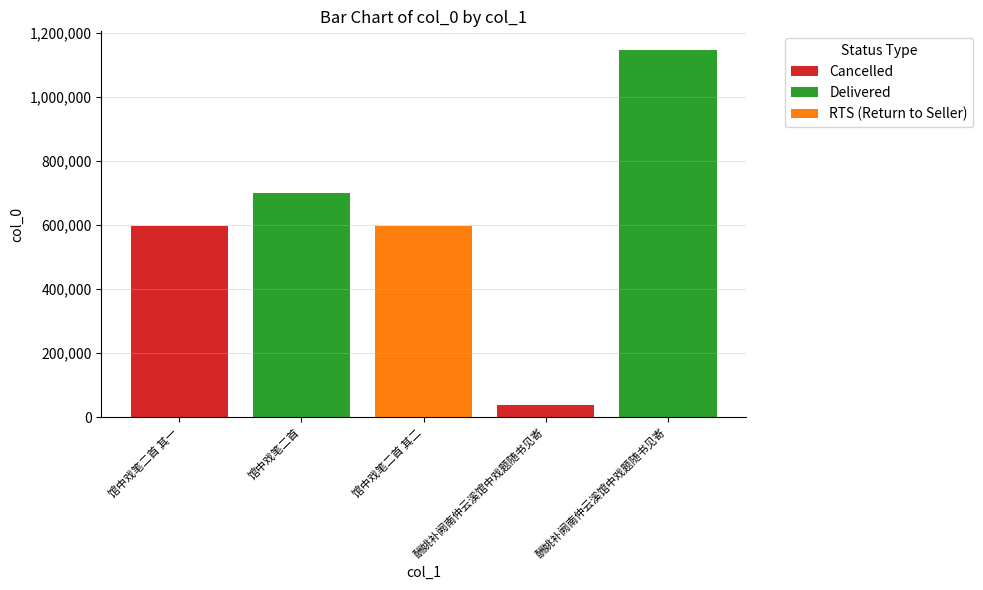

Approximately how many times larger is the value at 馆中戏笔二首 compared to 馆中戏笔二首 其一?

1.2